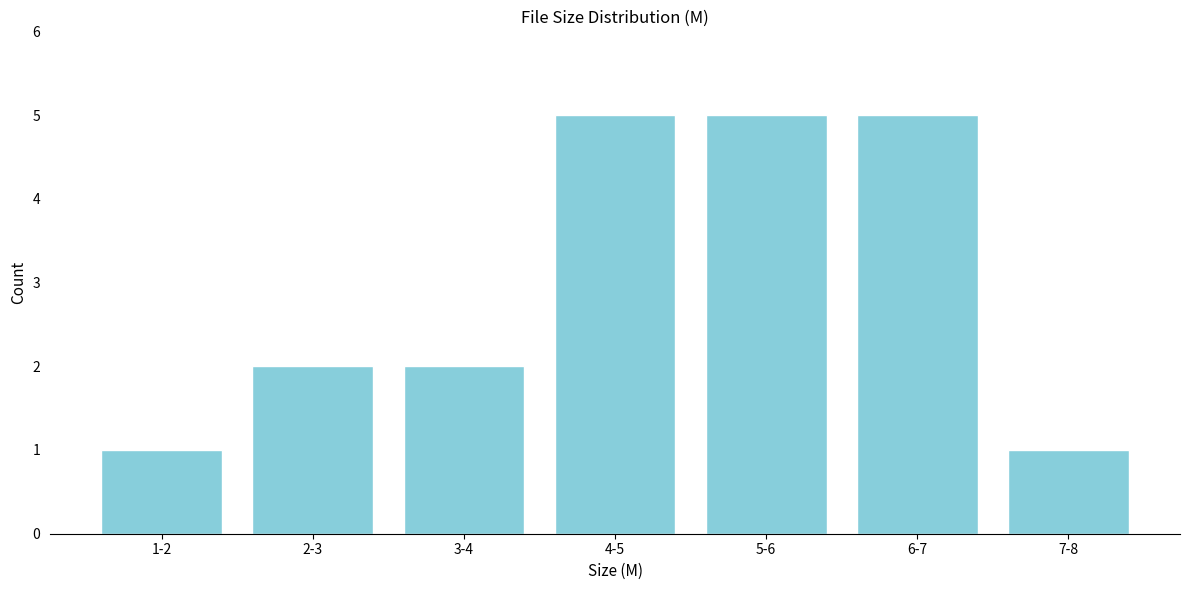

Reading left to right, what are all the values shown in this chart?

1-2=1	2-3=2	3-4=2	4-5=5	5-6=5	6-7=5	7-8=1